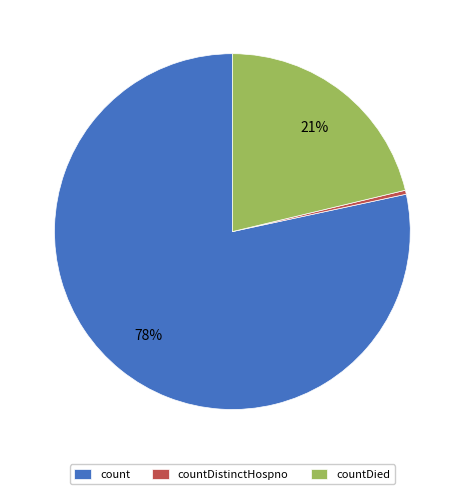

How many slices are in this pie chart?

3